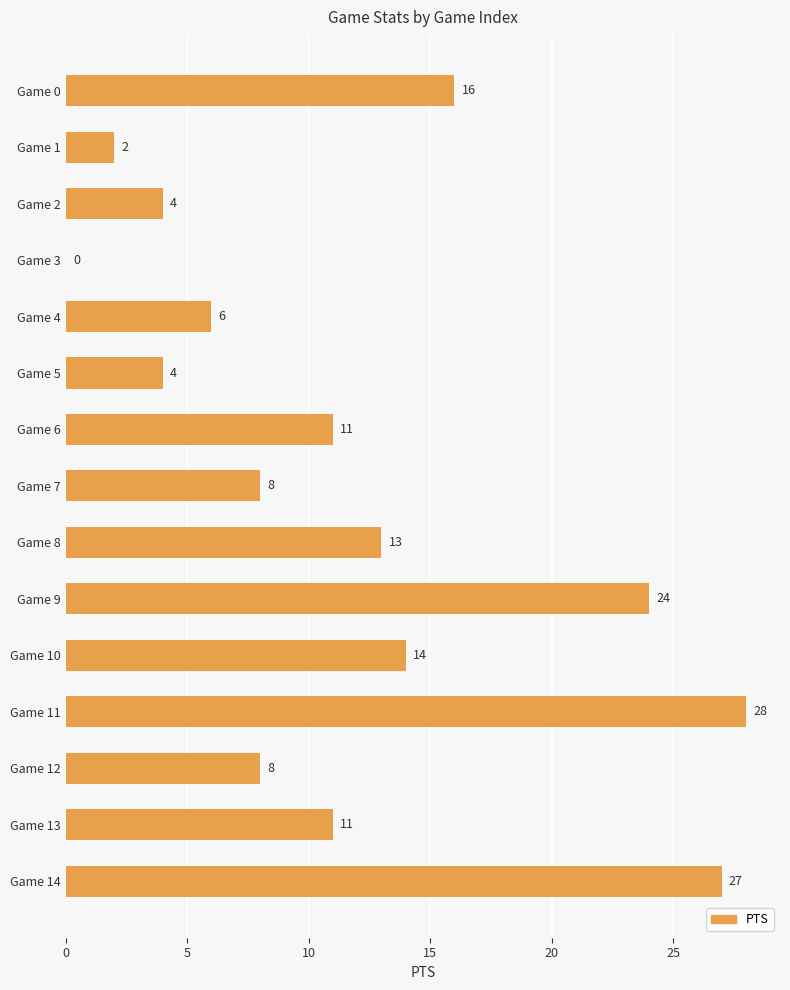

What is the sum of all values?

176